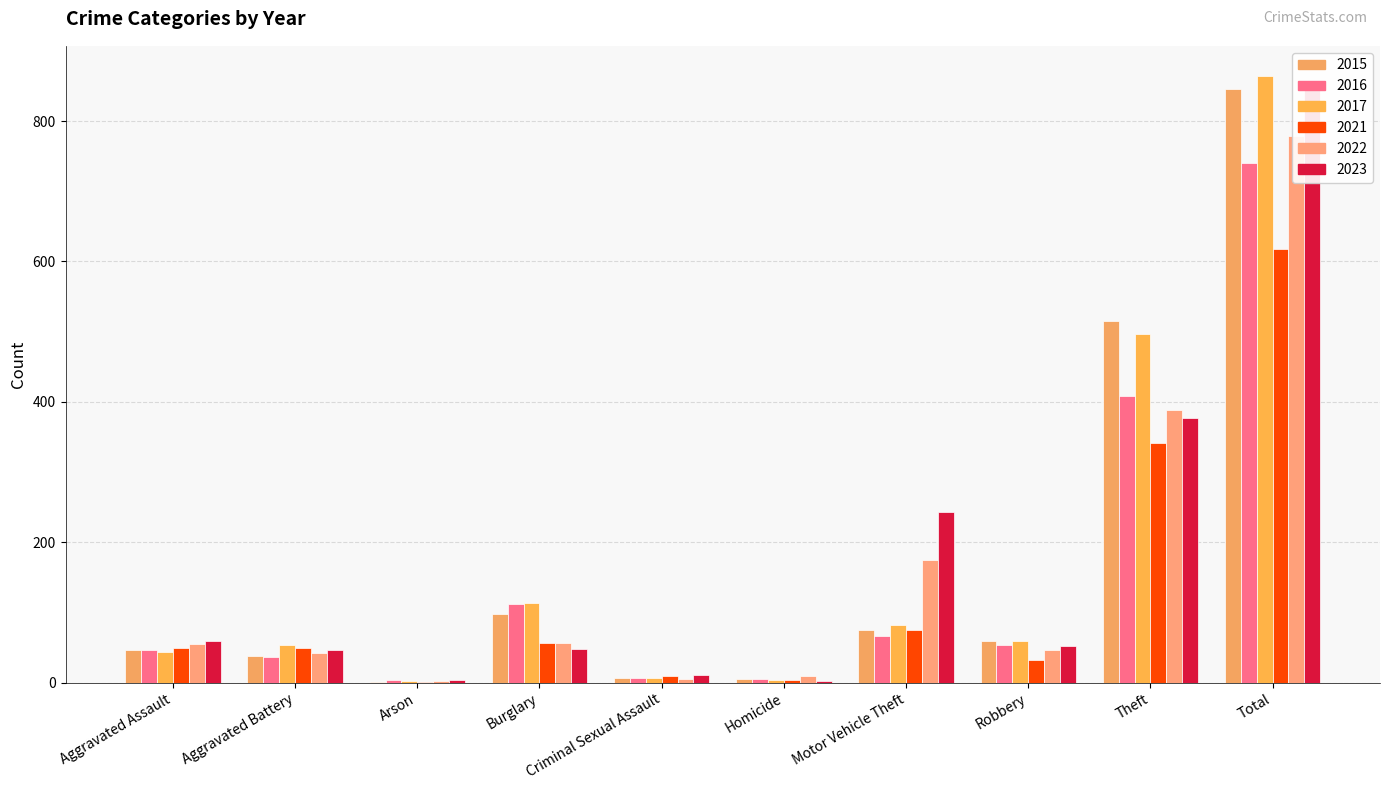

Is it true that 2022 equals 2 at Arson?

False